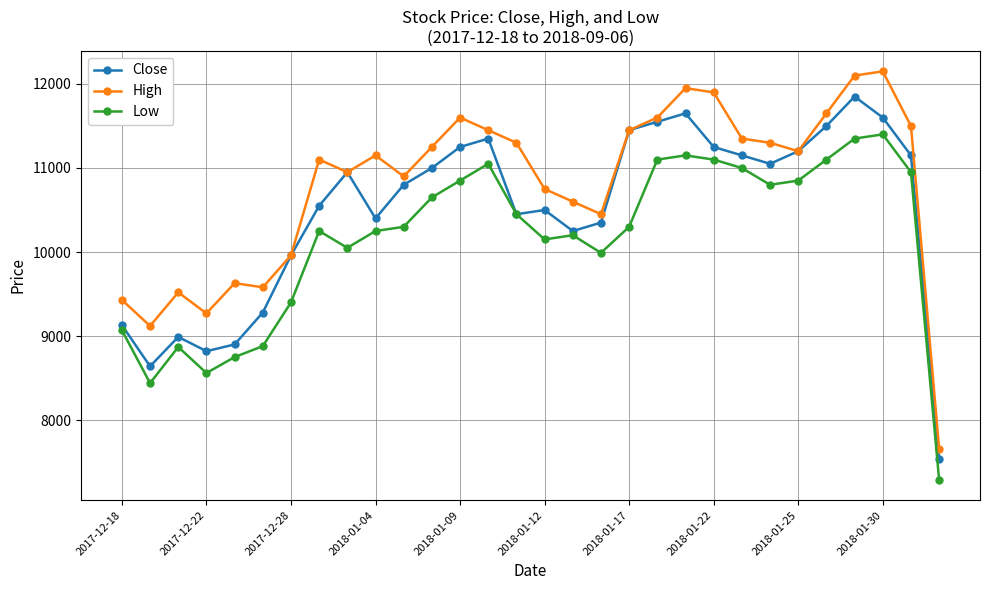

Which series has the widest spread of values?

High